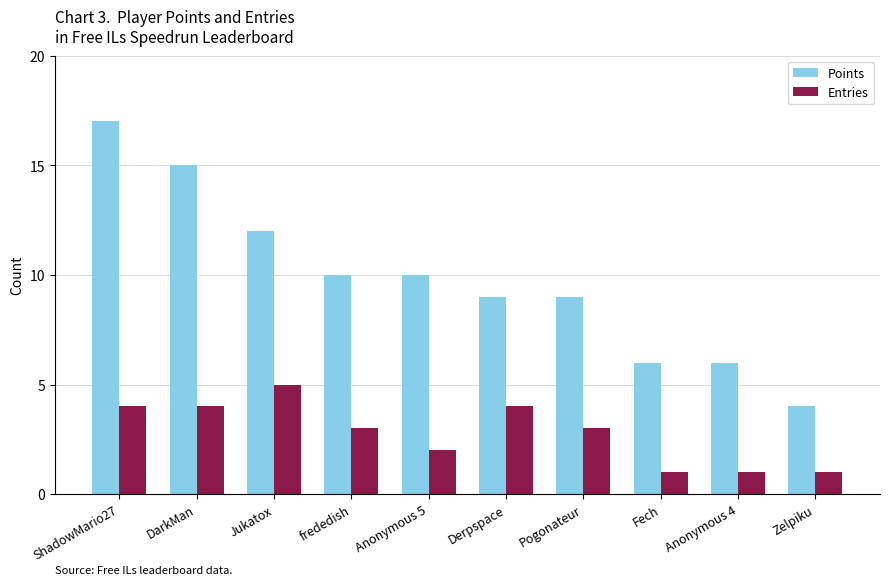

Reading left to right, transcribe all the data shown in this chart.

Points: 17	15	12	10	10	9	9	6	6	4
Entries: 4	4	5	3	2	4	3	1	1	1